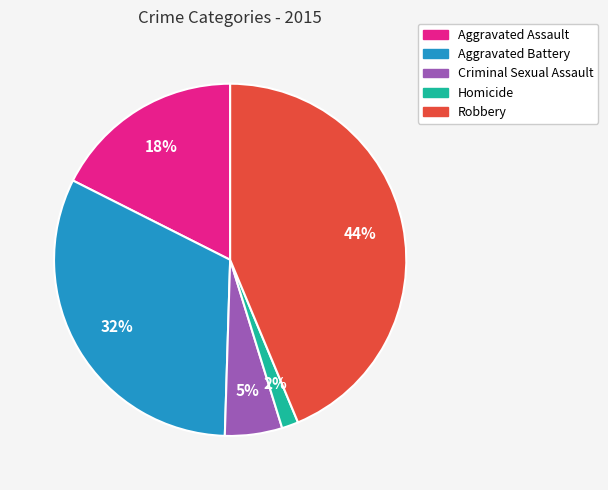

What is the ratio of the value at Aggravated Battery to the value at Aggravated Assault?

1.8